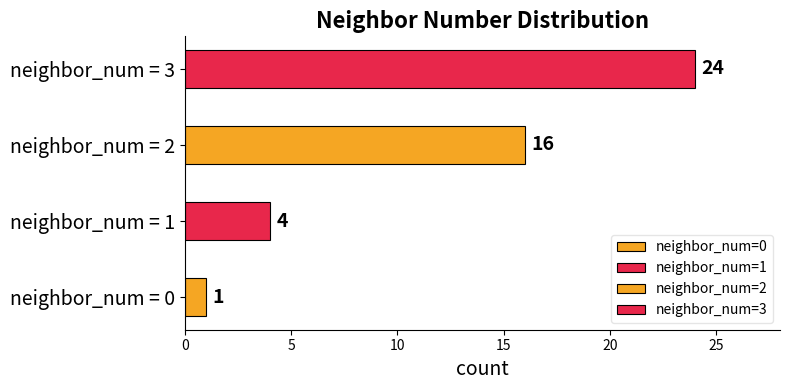

What is the value of the 3rd bar from the left?

16